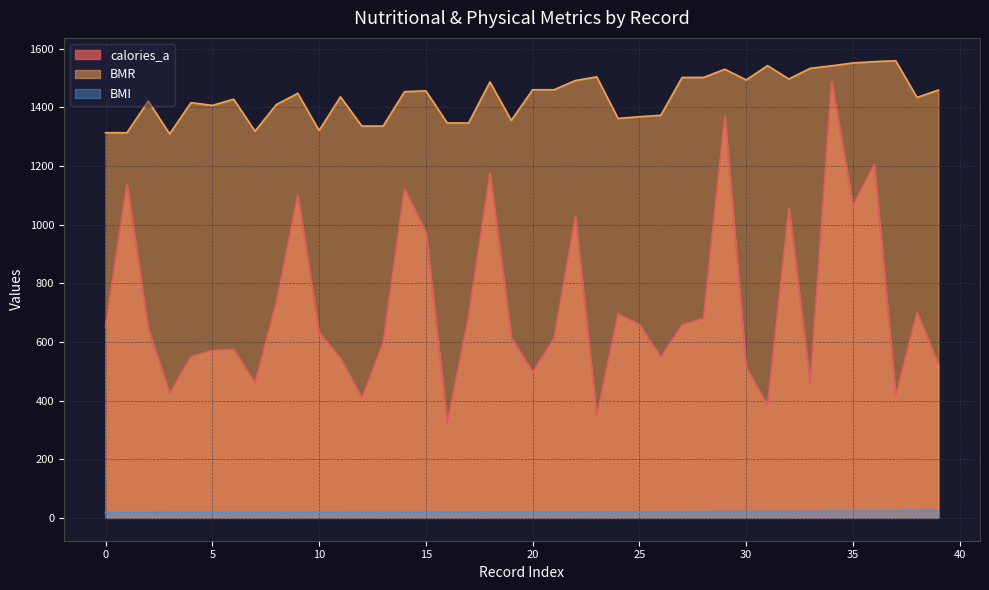

What is the highest value of the calories_a series?

1487.0